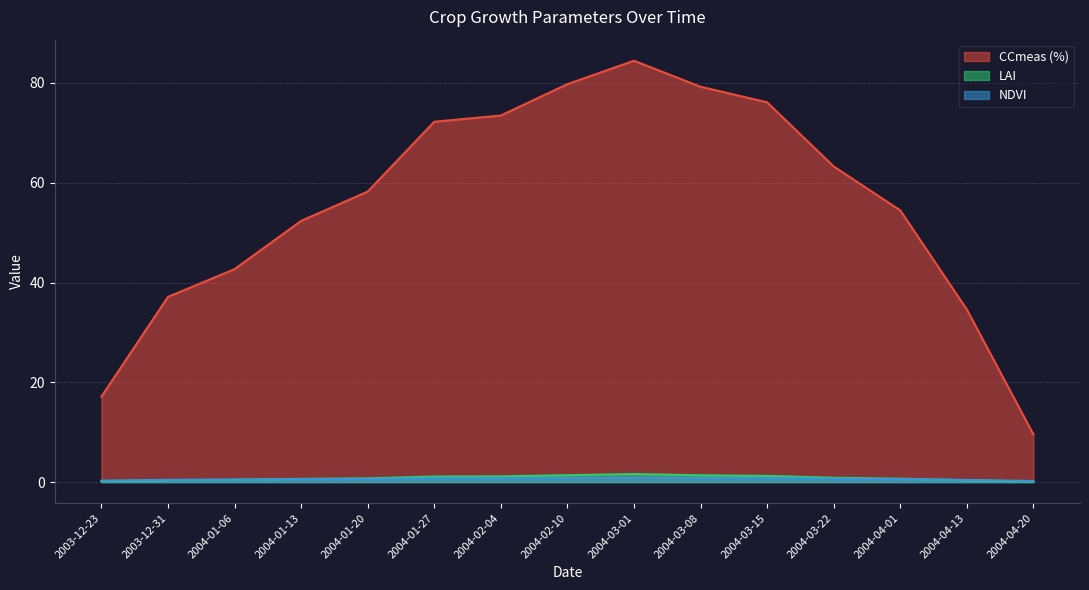

True or false: CCmeas (%) and NDVI cross at least once.

False